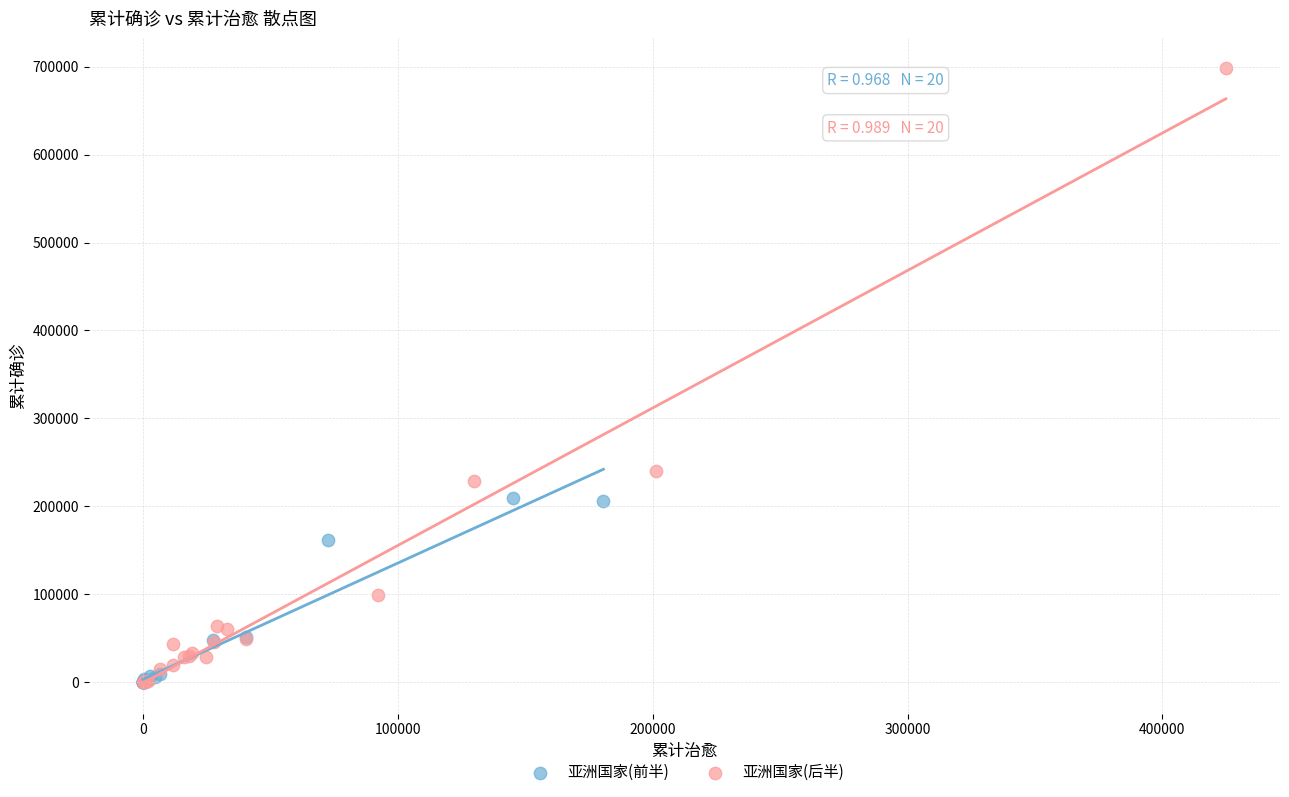

Which series contains the highest Y value?

亚洲国家(后半)